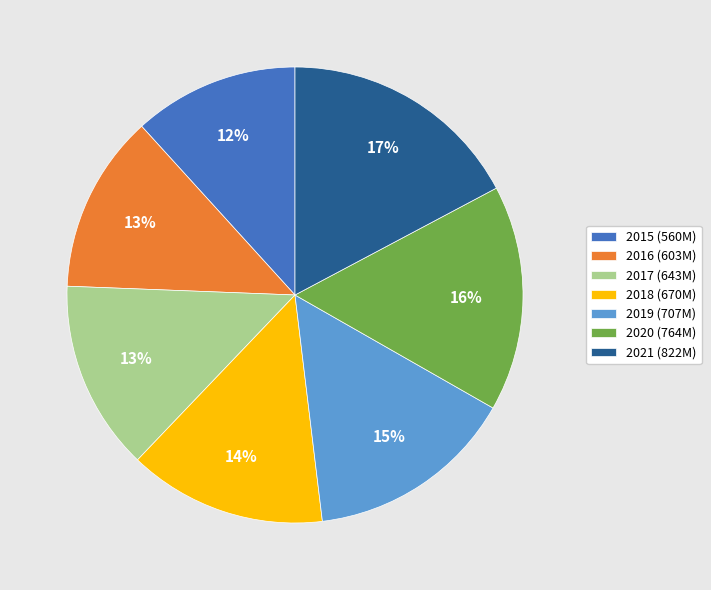

To the nearest percent, what percentage of the pie is 2021?

17%